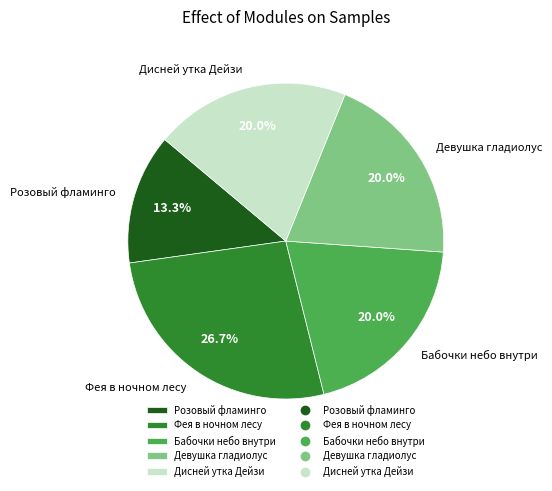

Does Бабочки небо внутри represent more than half of the total?

No